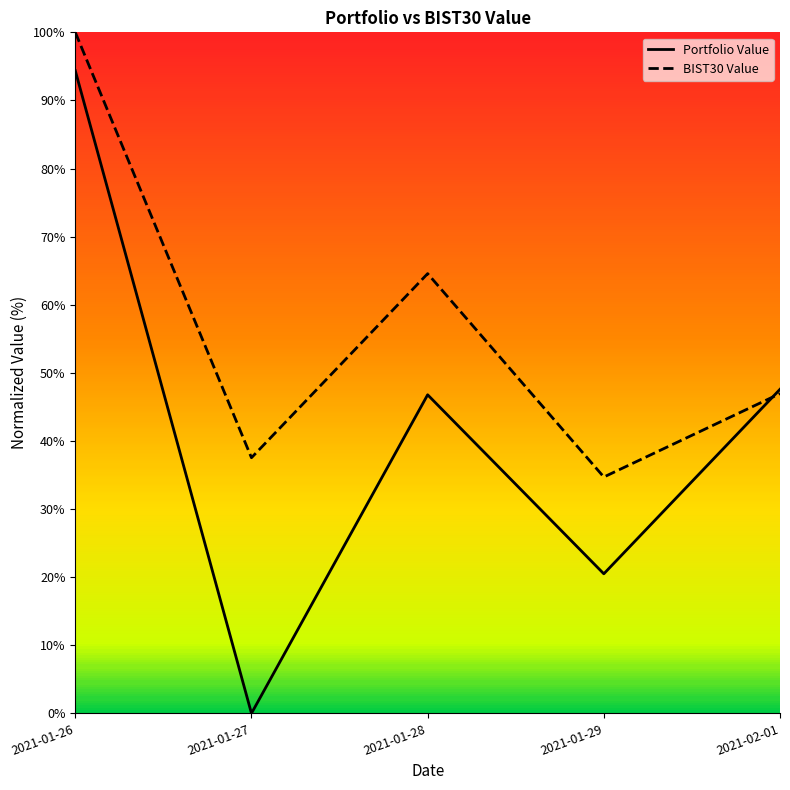

What is the greatest value displayed?

100.0